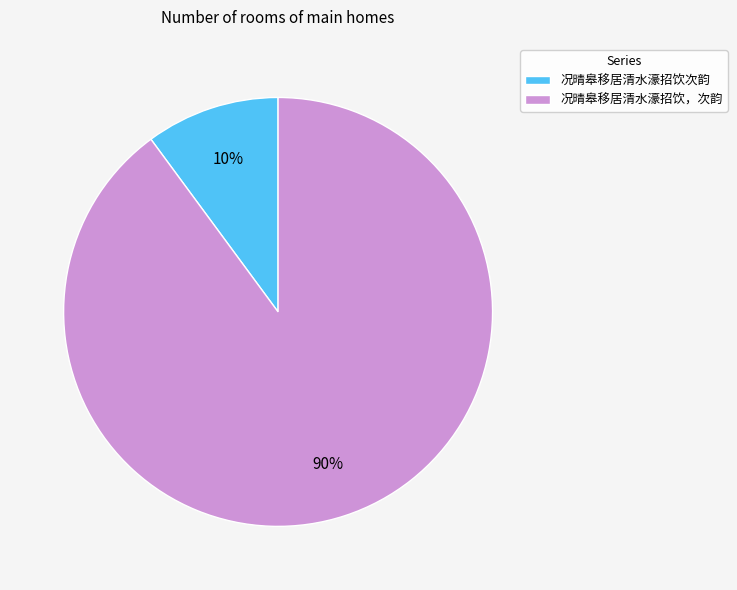

Is the sum of 况晴皋移居清水濠招饮，次韵 and 况晴皋移居清水濠招饮次韵 greater than half?

Yes